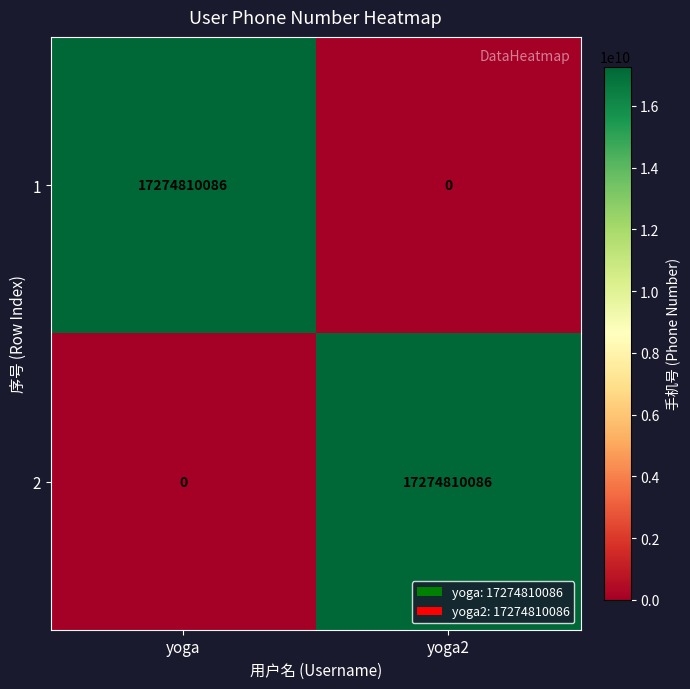

What is the difference between the maximum and minimum values in the 2 series?

17274810086